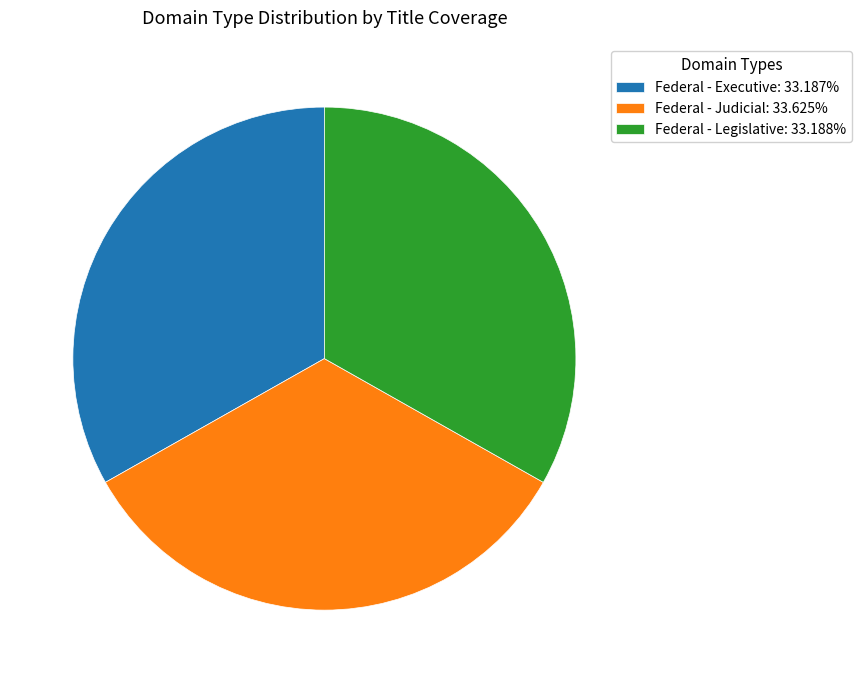

Do Federal - Judicial: 33.625% and Federal - Executive: 33.187% together represent more than half of the pie?

Yes